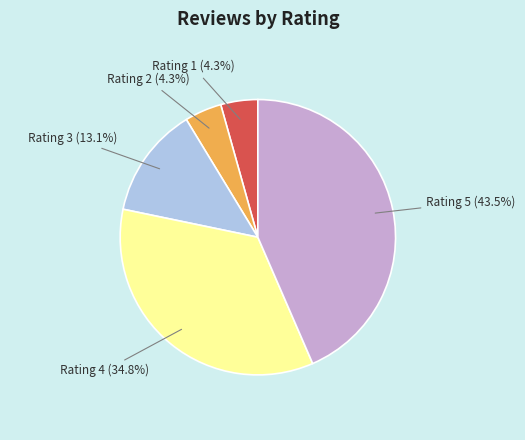

How much of the chart is everything except Rating 3?

87.0%